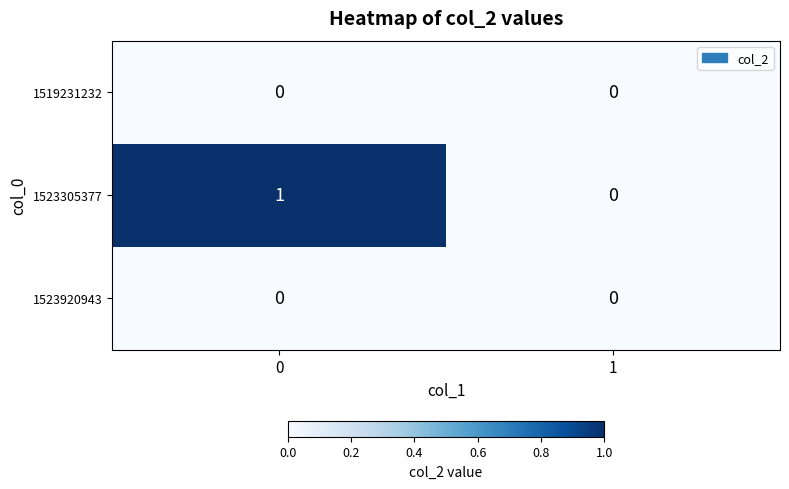

The value of 1523920943 at 1 is 0. True or false?

True